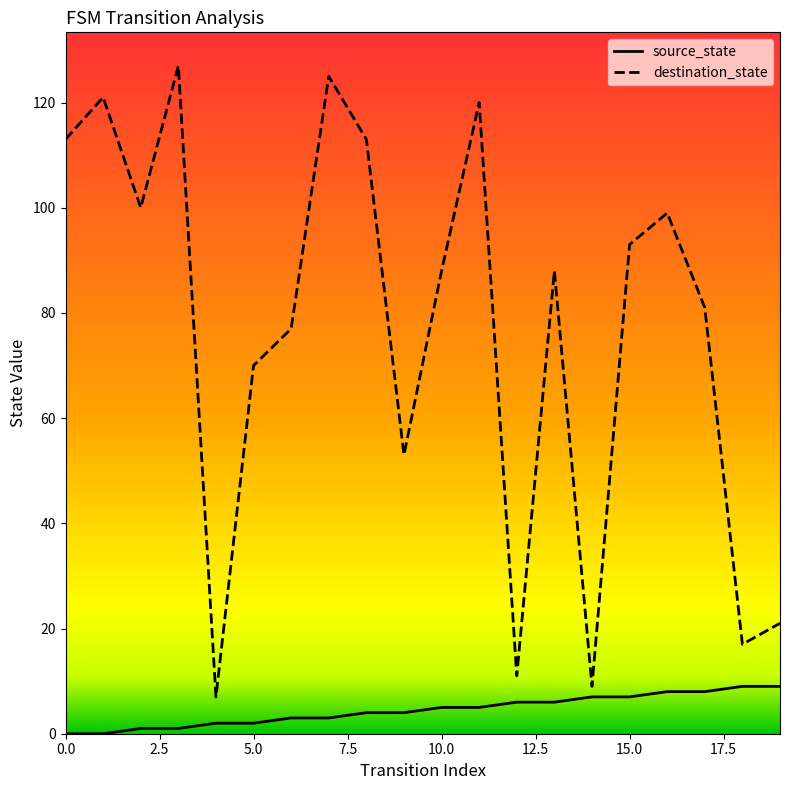

Which series has the widest spread of values?

destination_state